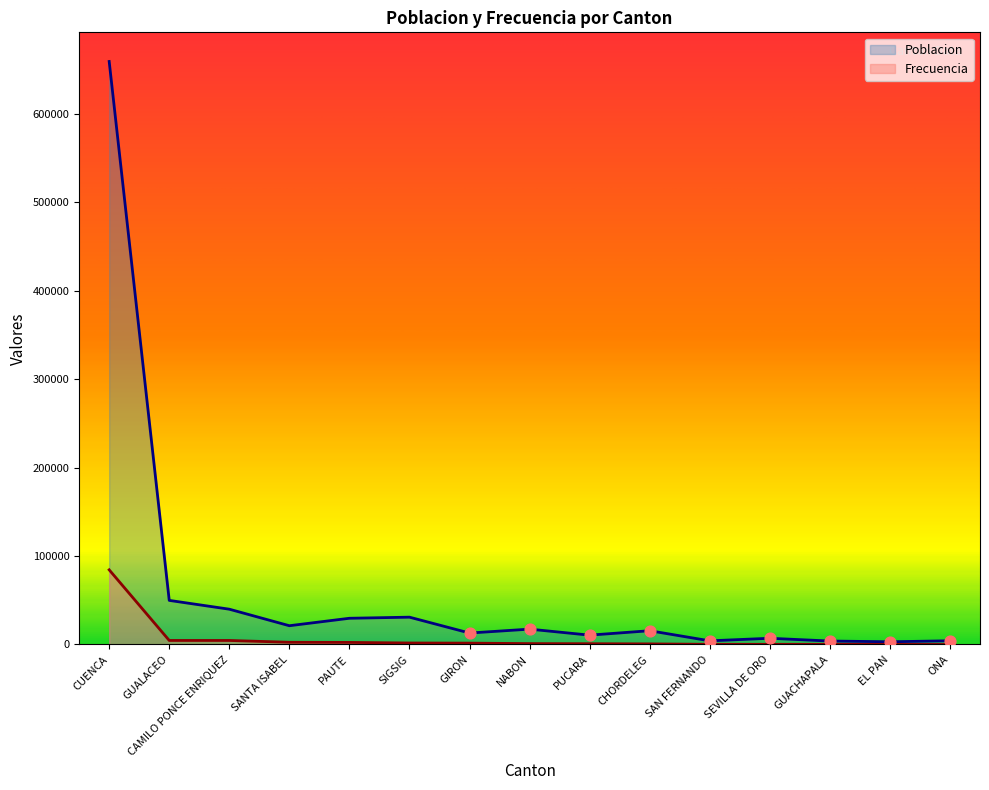

Is the value of Poblacion at SIGSIG greater than the value of Frecuencia at SAN FERNANDO?

Yes